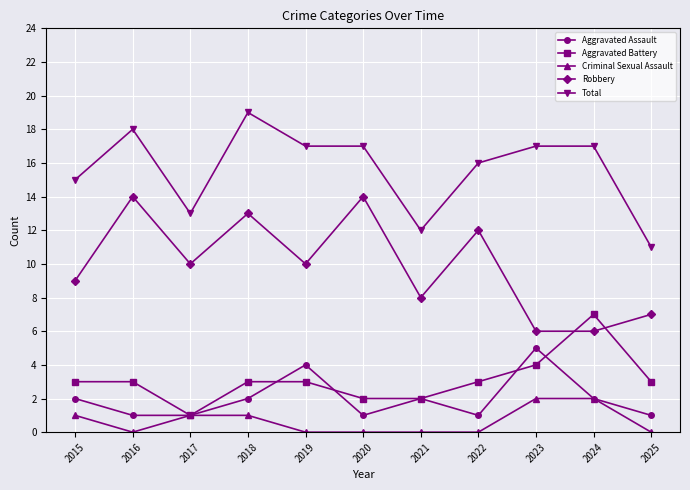

What is the difference between the second highest and second lowest values in the Aggravated Battery series?

2